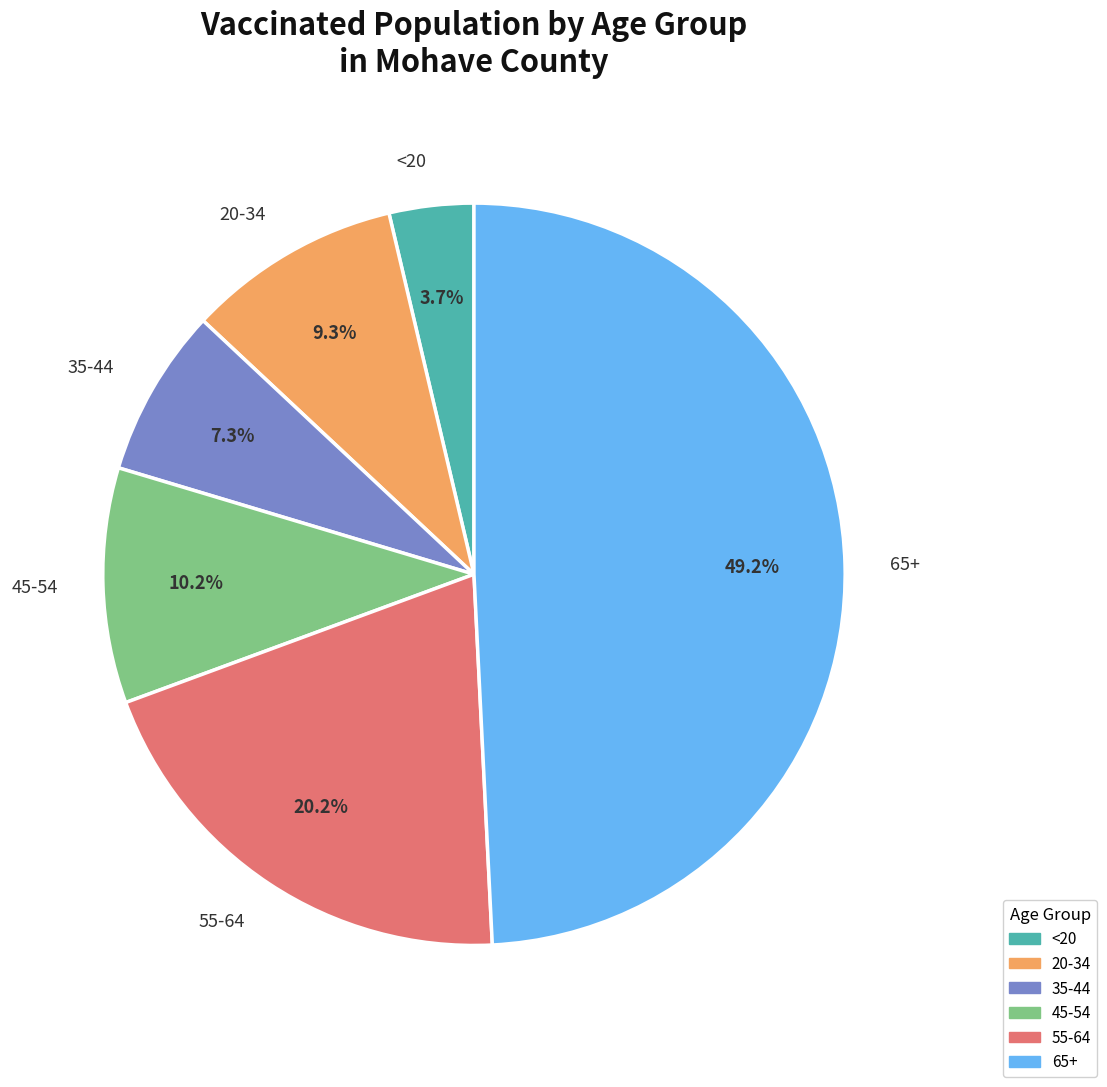

What is the largest slice in the pie chart?

65+